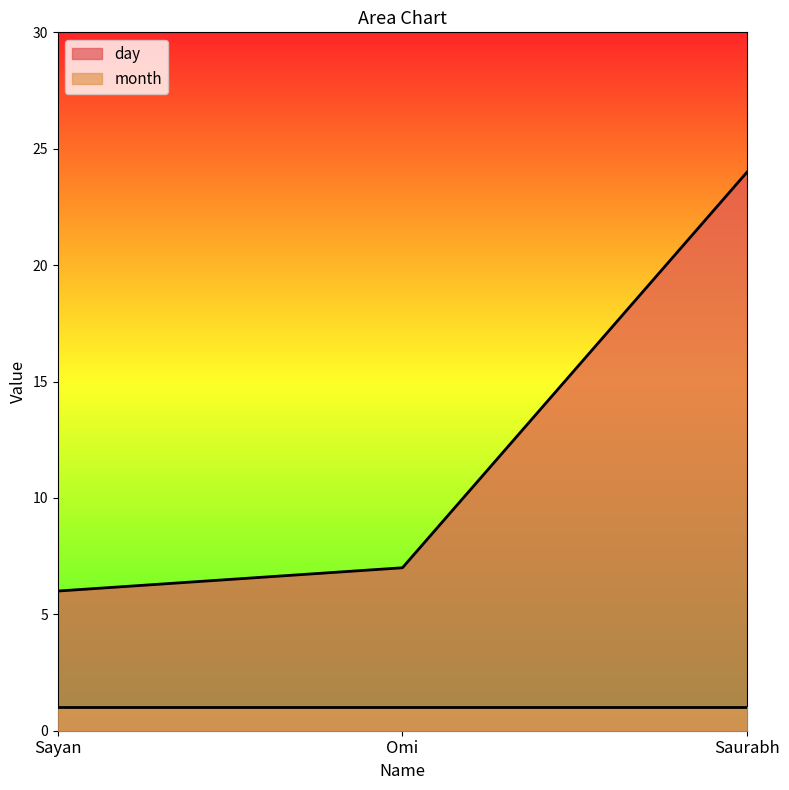

Rank the categories by value from highest to lowest.

Saurabh, Omi, Sayan